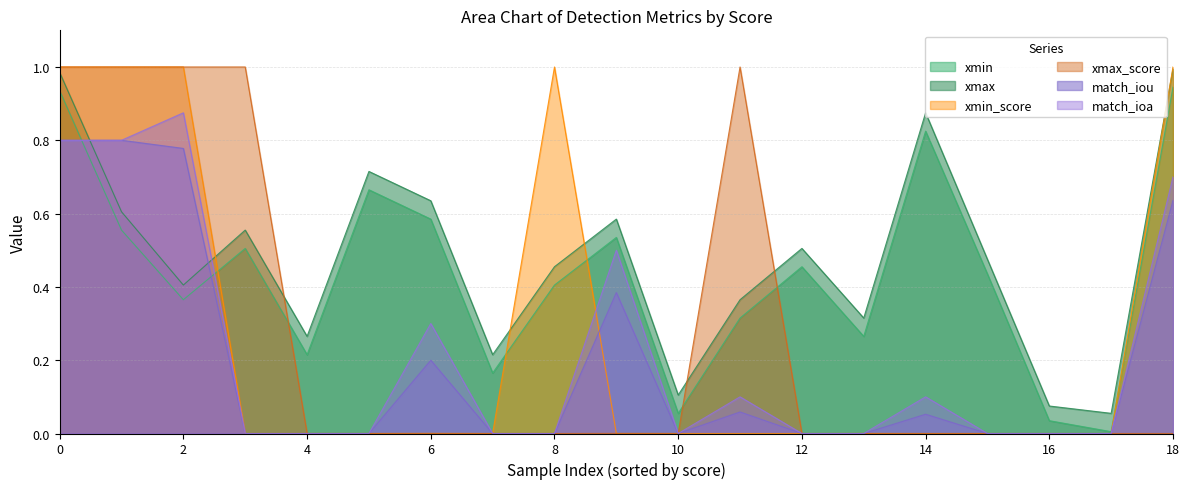

Which series has the largest total across all categories?

xmax